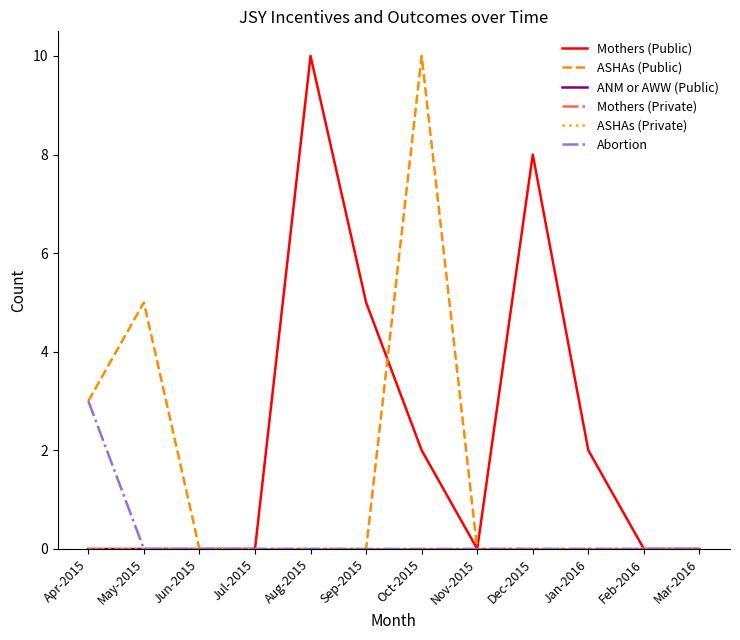

Does the chart display data point markers on the line(s)?

No